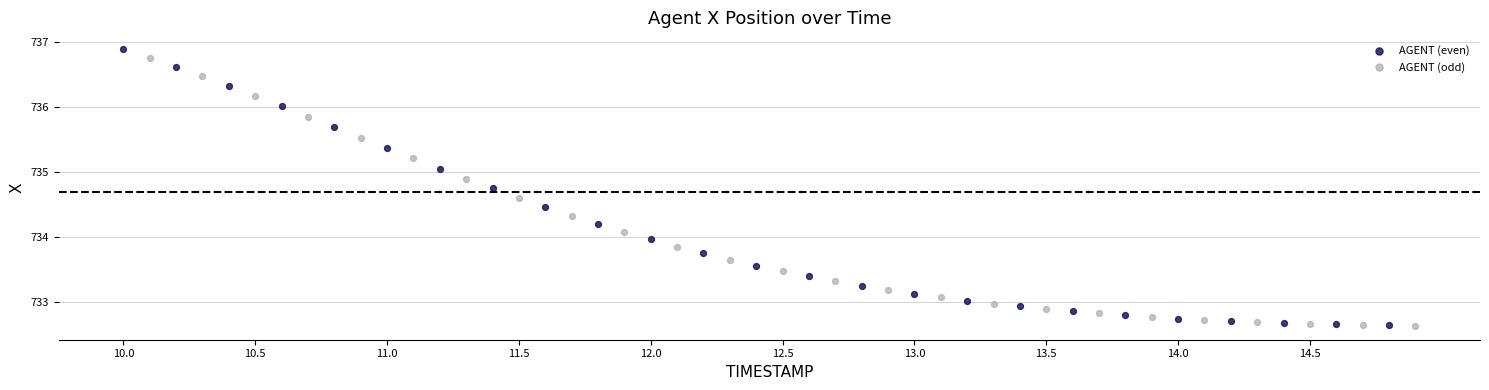

Which series has the widest spread of Y values?

AGENT (even)